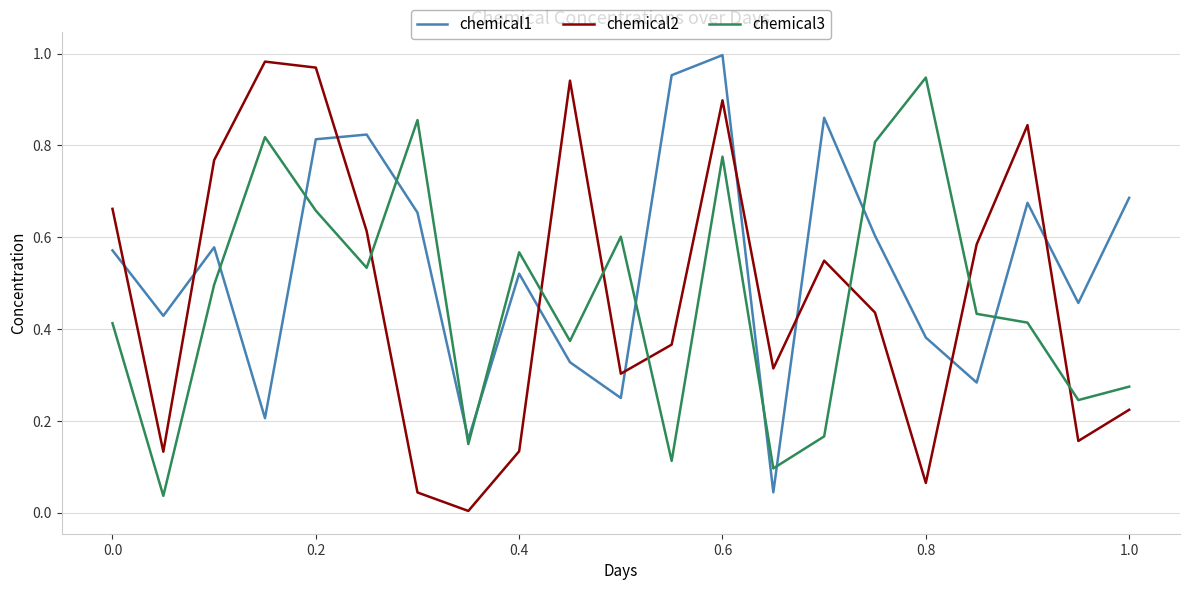

How many intersections are there between chemical1 and chemical3?

10